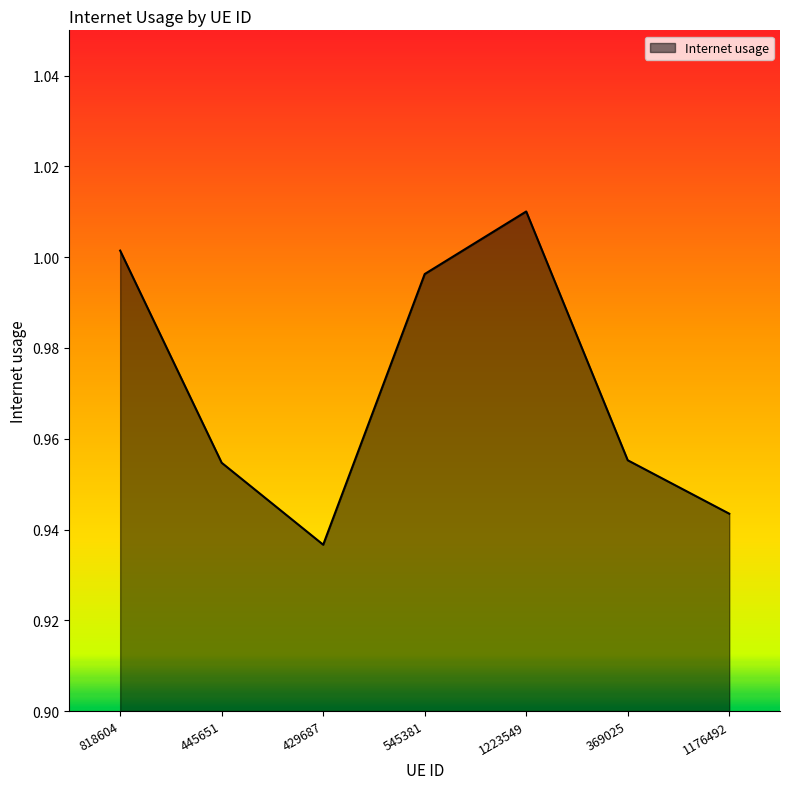

What is the sum of the values at 545381 and 818604?

2.0